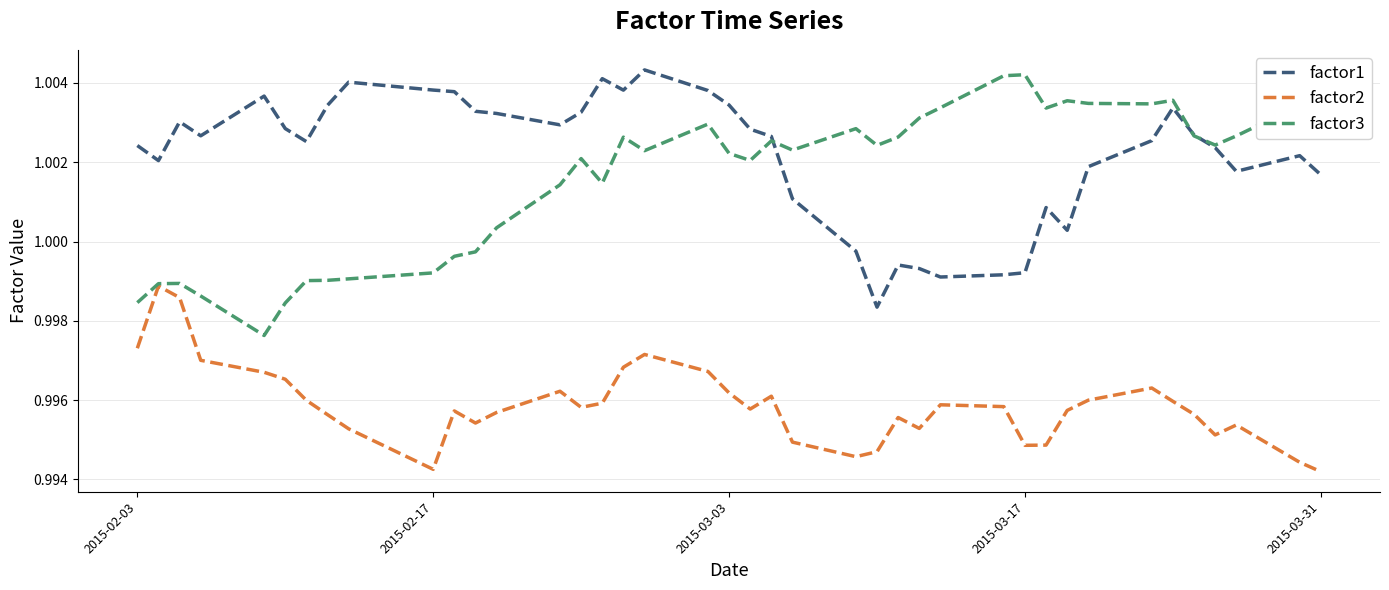

True or false: factor2 and factor1 cross at least once.

False